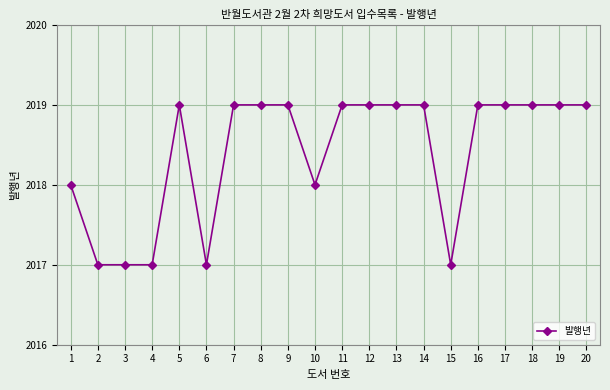

Reading right to left, transcribe all the data shown in this chart.

2019	2019	2019	2019	2019	2017	2019	2019	2019	2019	2018	2019	2019	2019	2017	2019	2017	2017	2017	2018